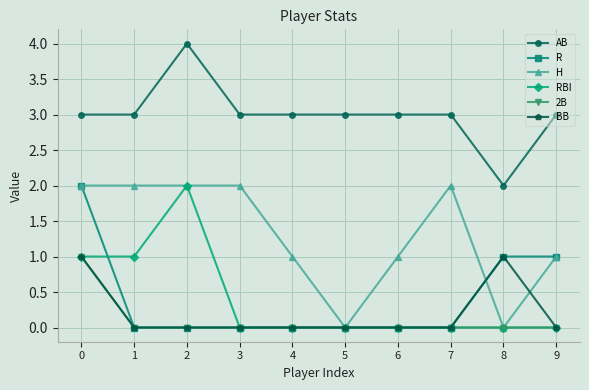

True or false: AB has more than 0 points higher than both neighbors.

True